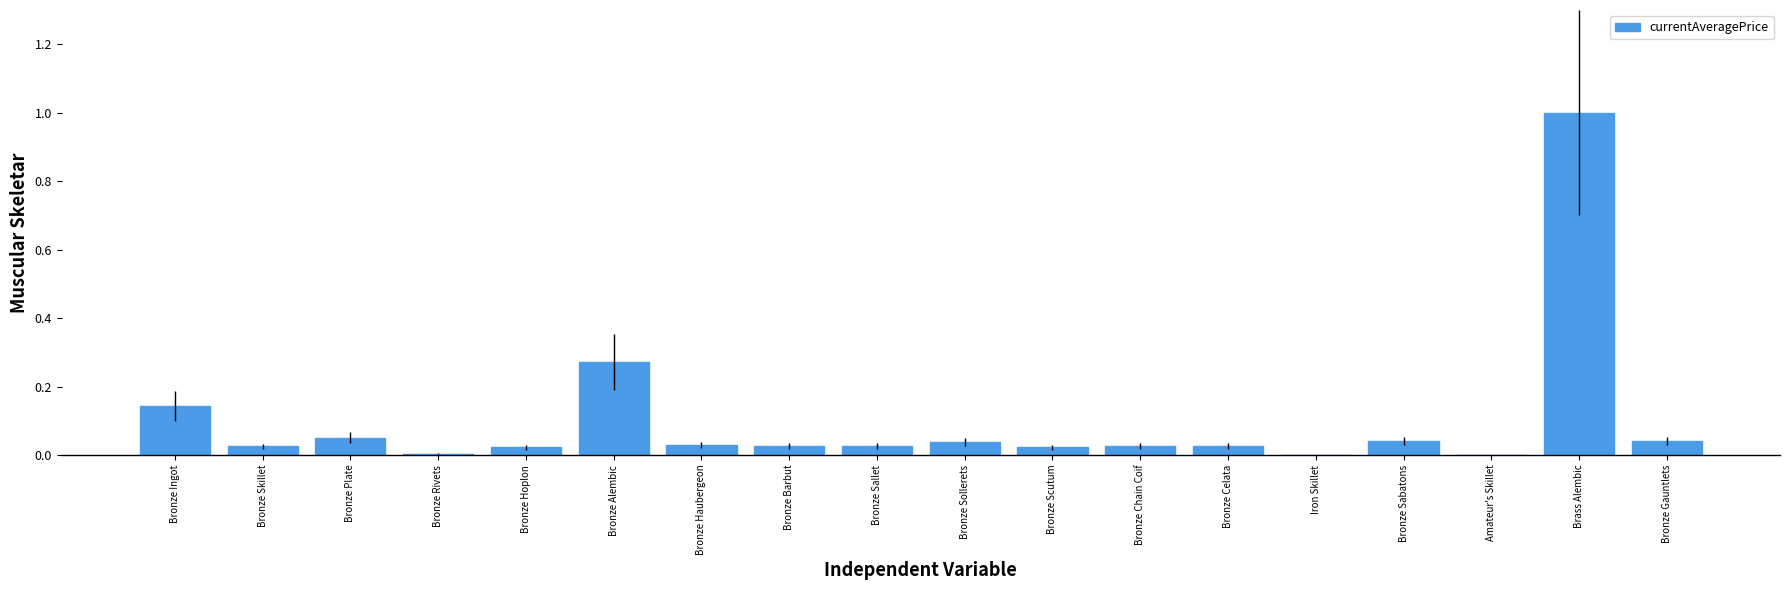

Between Brass Alembic and Bronze Alembic, which is larger?

Brass Alembic